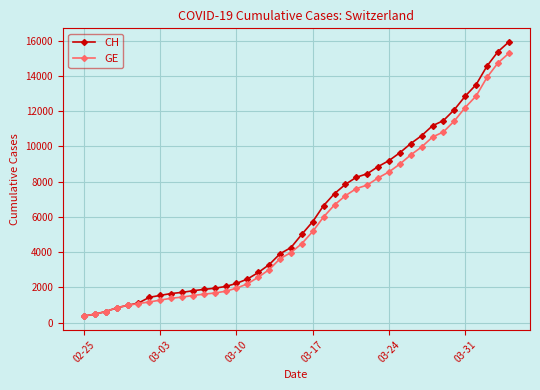

What is the value of the CH point at the 31st from the left?

10162